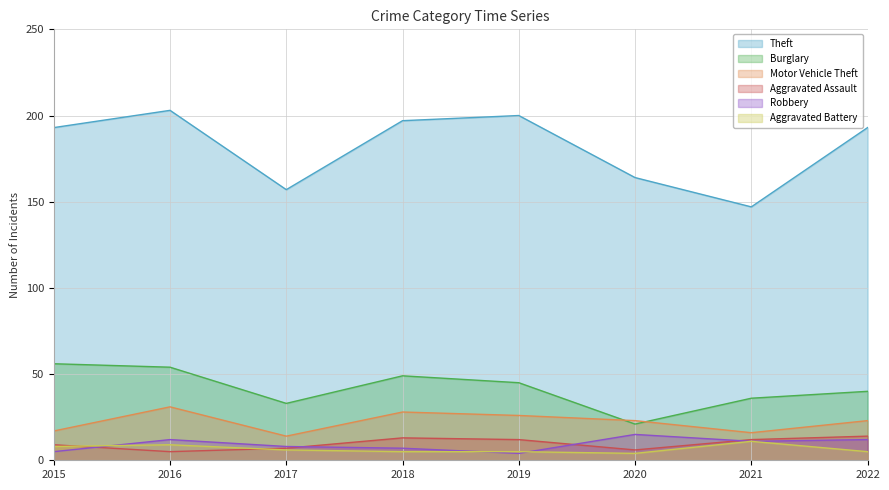

Reading right to left, what are all the values shown in this chart?

Theft: 2022=193	2021=147	2020=164	2019=200	2018=197	2017=157	2016=203	2015=193
Burglary: 2022=40	2021=36	2020=21	2019=45	2018=49	2017=33	2016=54	2015=56
Motor Vehicle Theft: 2022=23	2021=16	2020=23	2019=26	2018=28	2017=14	2016=31	2015=17
Aggravated Assault: 2022=14	2021=12	2020=6	2019=12	2018=13	2017=7	2016=5	2015=9
Robbery: 2022=12	2021=11	2020=15	2019=4	2018=7	2017=8	2016=12	2015=5
Aggravated Battery: 2022=5	2021=11	2020=4	2019=5	2018=5	2017=6	2016=9	2015=8